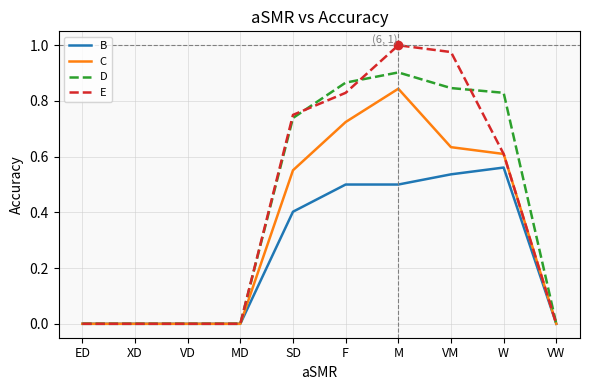

True or false: C has a value of 0.9 at SD.

False